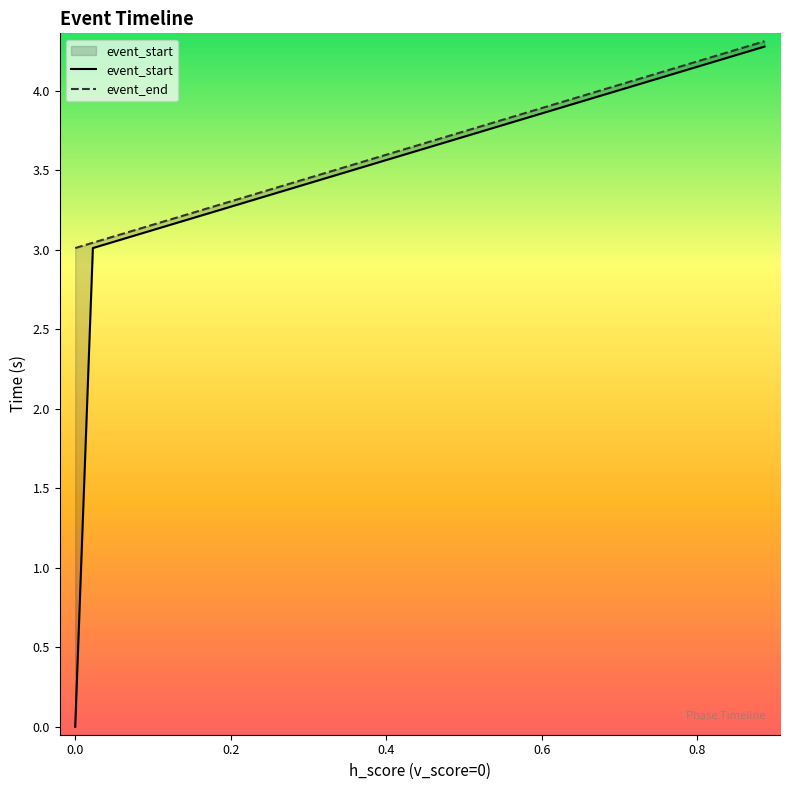

List the series in order of their overall mean, highest first.

event_end, event_start